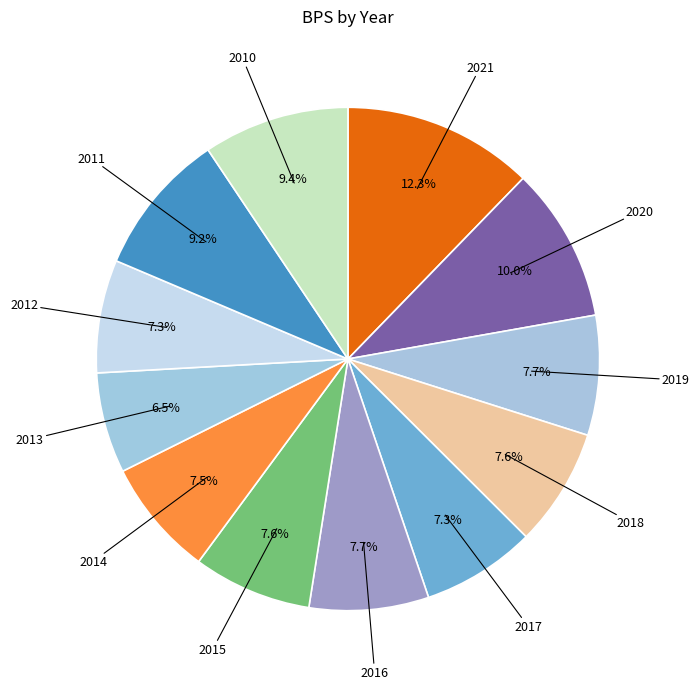

How many slices are in this pie chart?

12